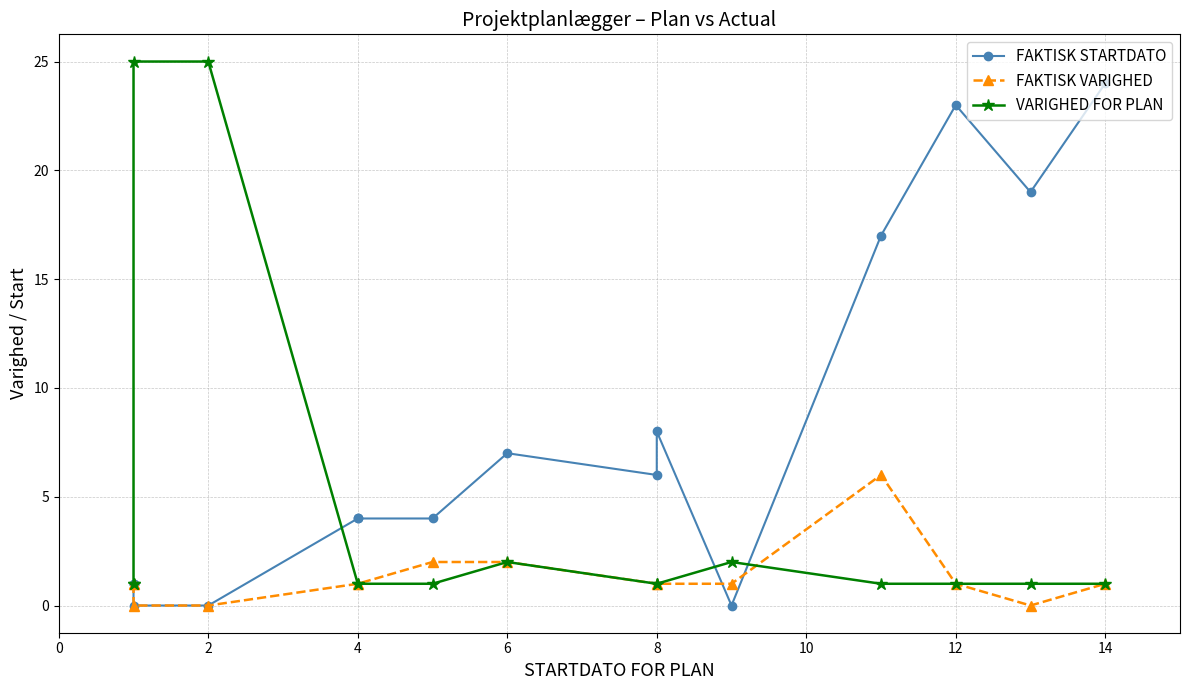

At which category is the sum across all series the highest?

14